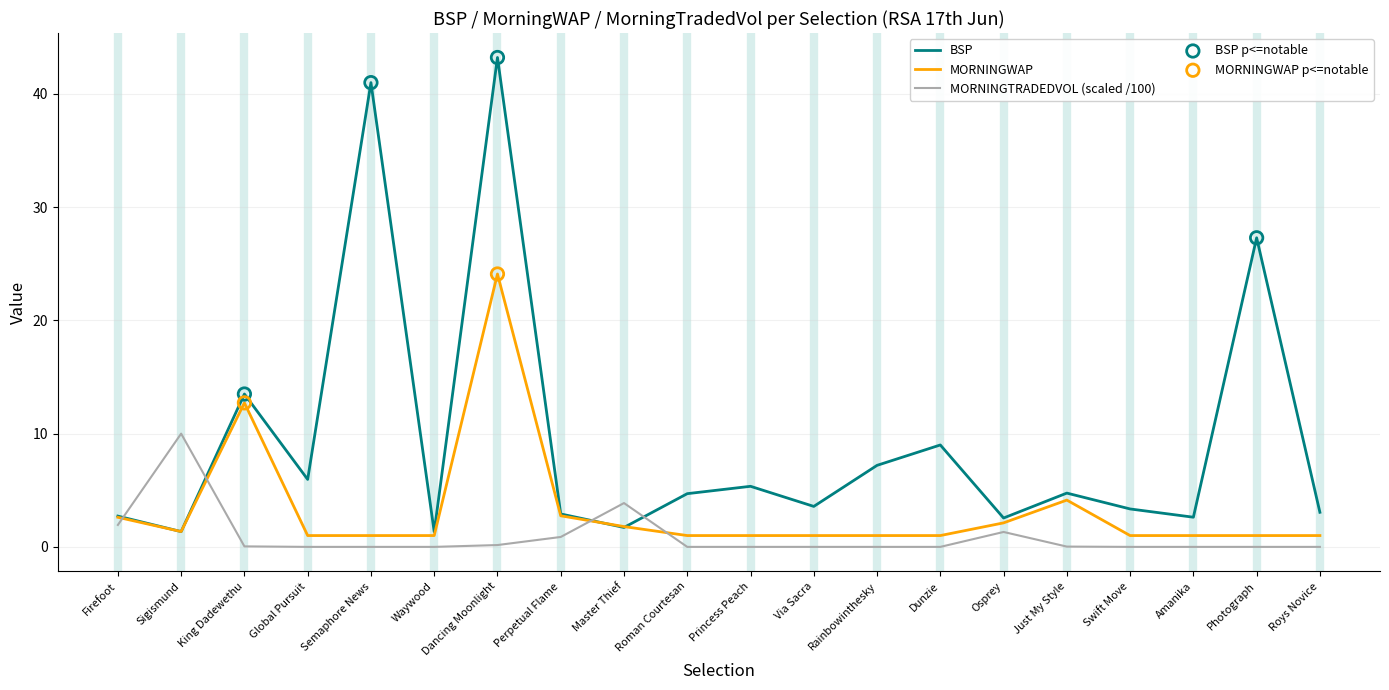

Which series has the largest total across all categories?

BSP